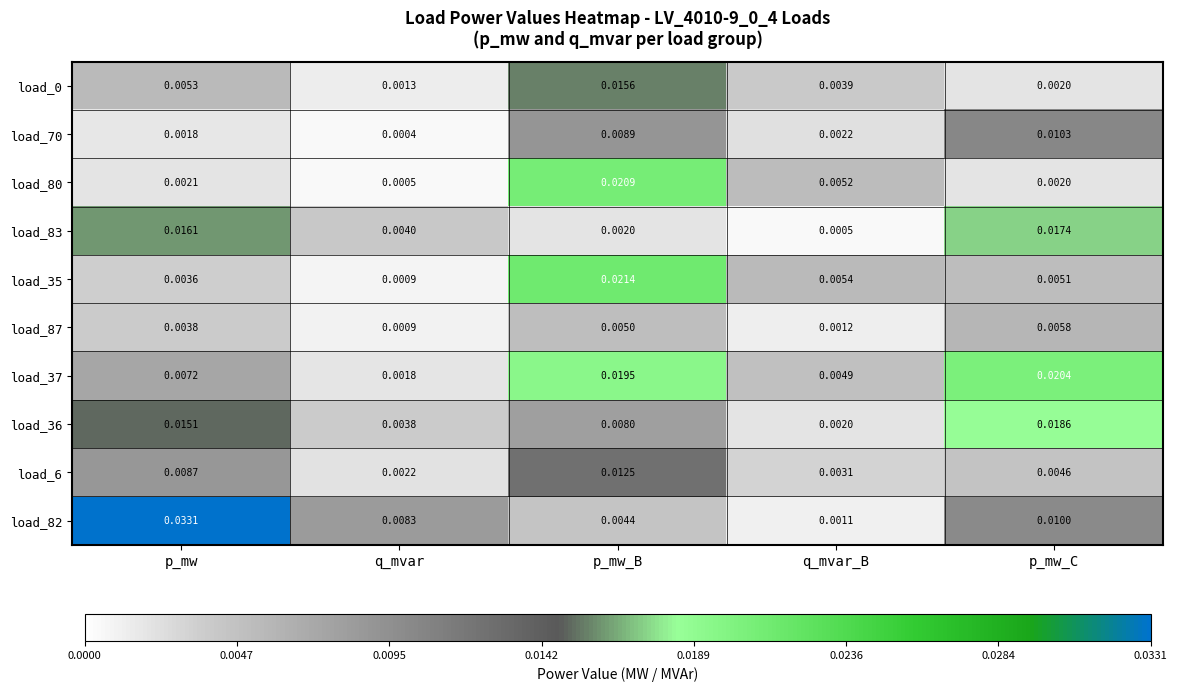

Which series has the largest total across all categories?

load_82